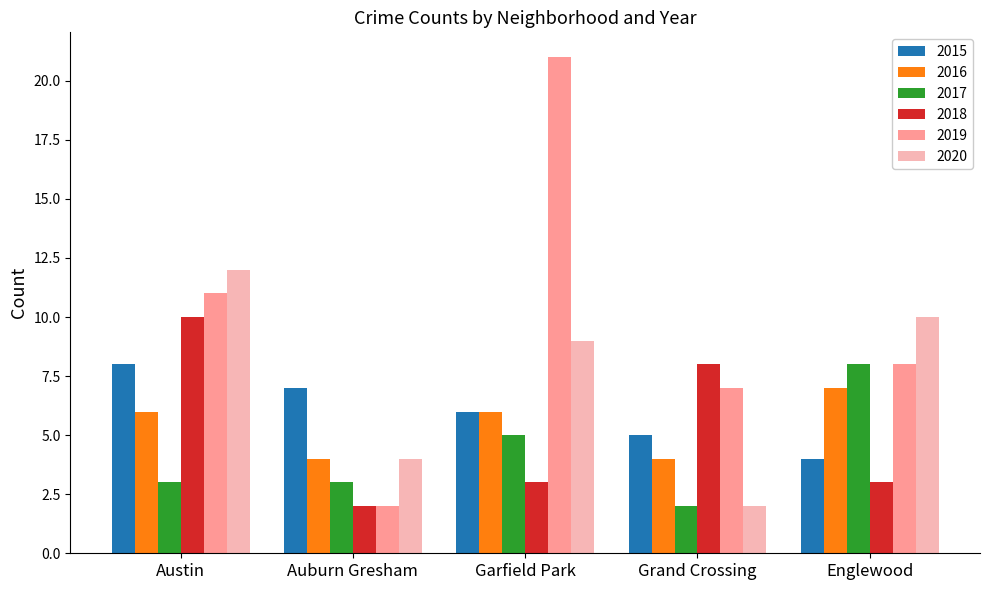

What is the highest value of the 2020 series?

12